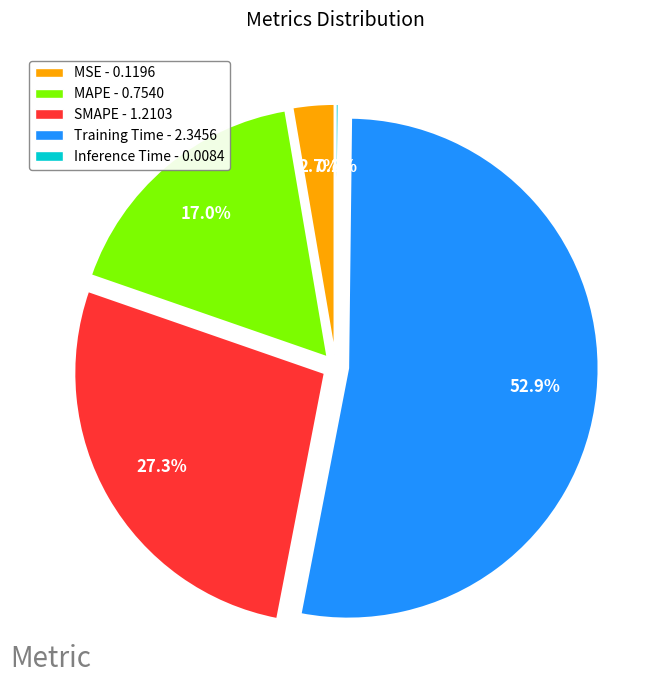

Which category has the smallest portion of the pie?

Inference Time